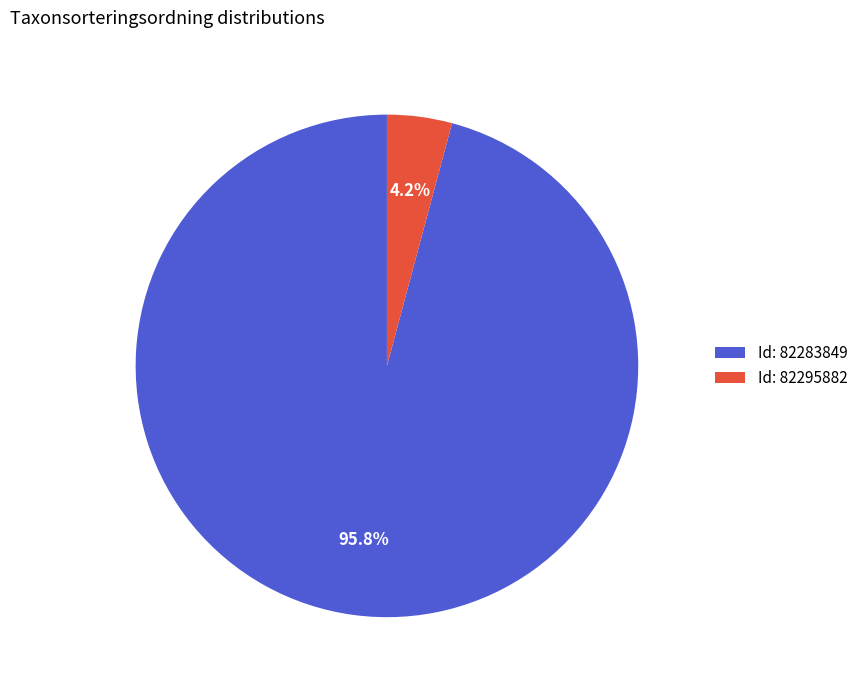

Rank the categories by value from highest to lowest.

Id: 82283849, Id: 82295882